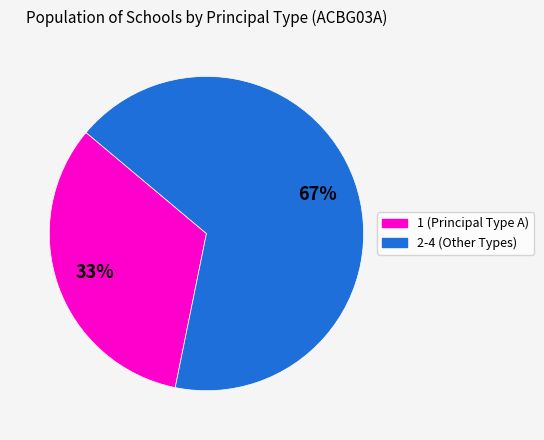

Is it true that 2-4 (Other Types) is 72% of the pie?

False